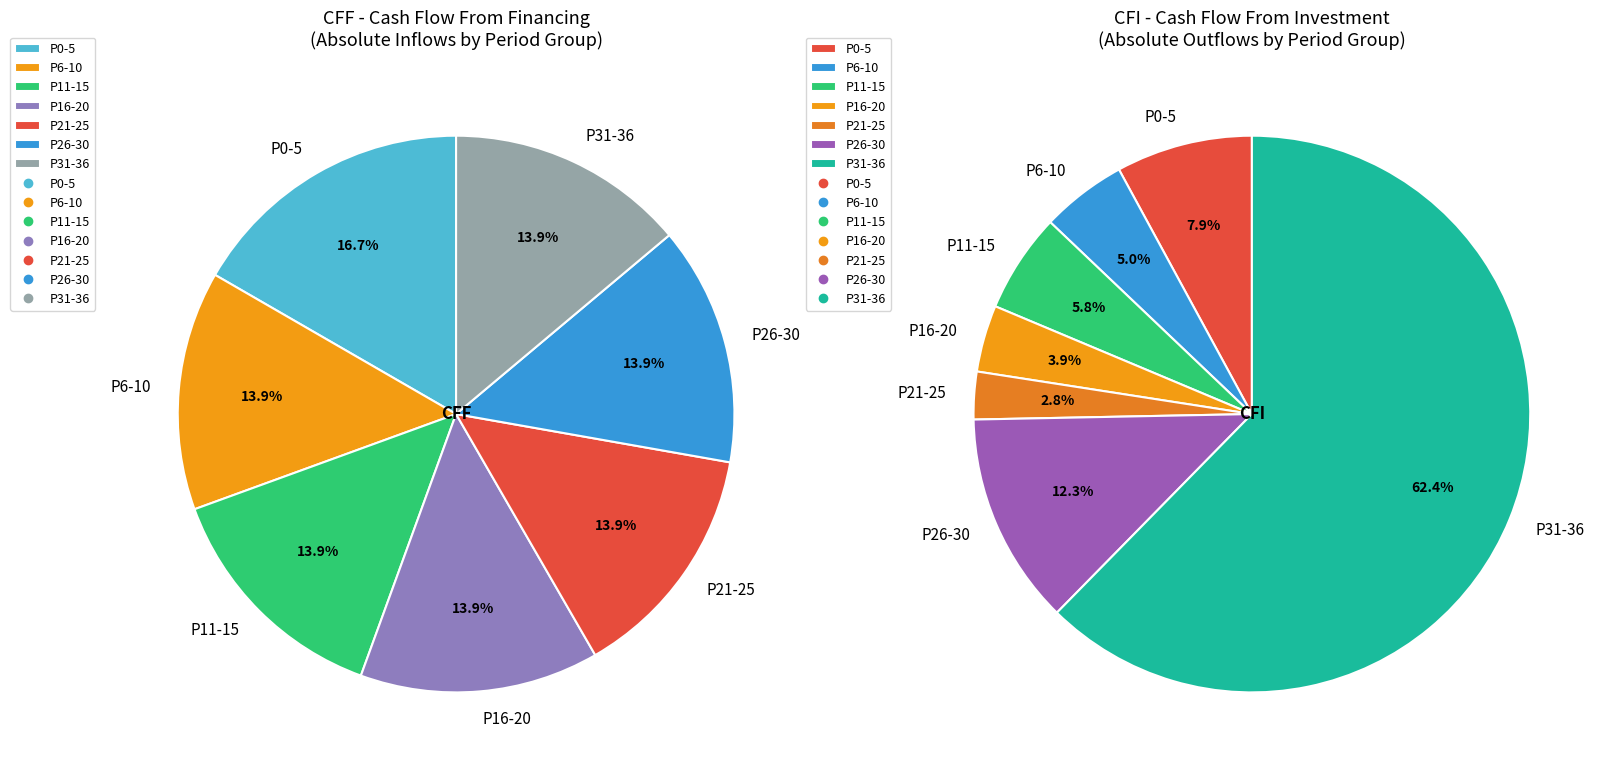

Is 29 the majority of the pie?

No